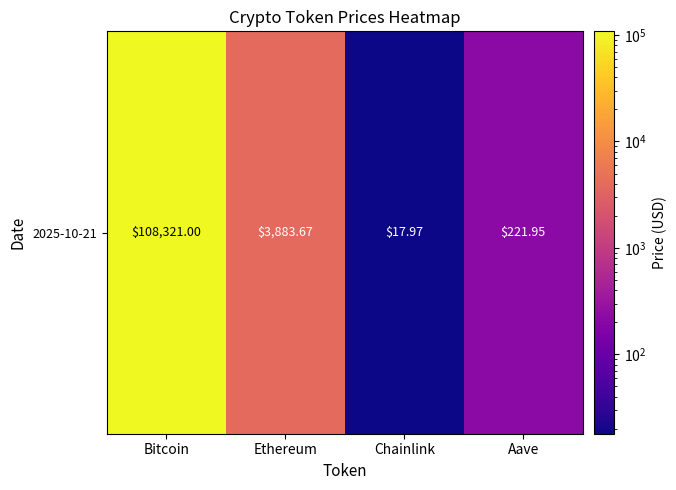

What is the difference between the values at Ethereum and Aave?

3661.7